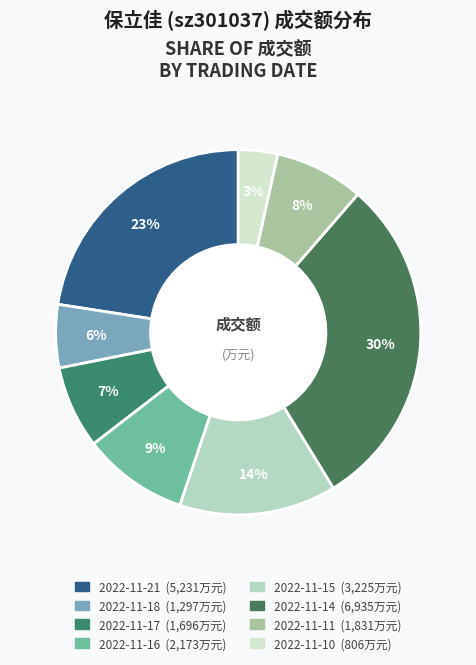

What percentage is the 2022-11-16 slice, to the nearest percent?

9%